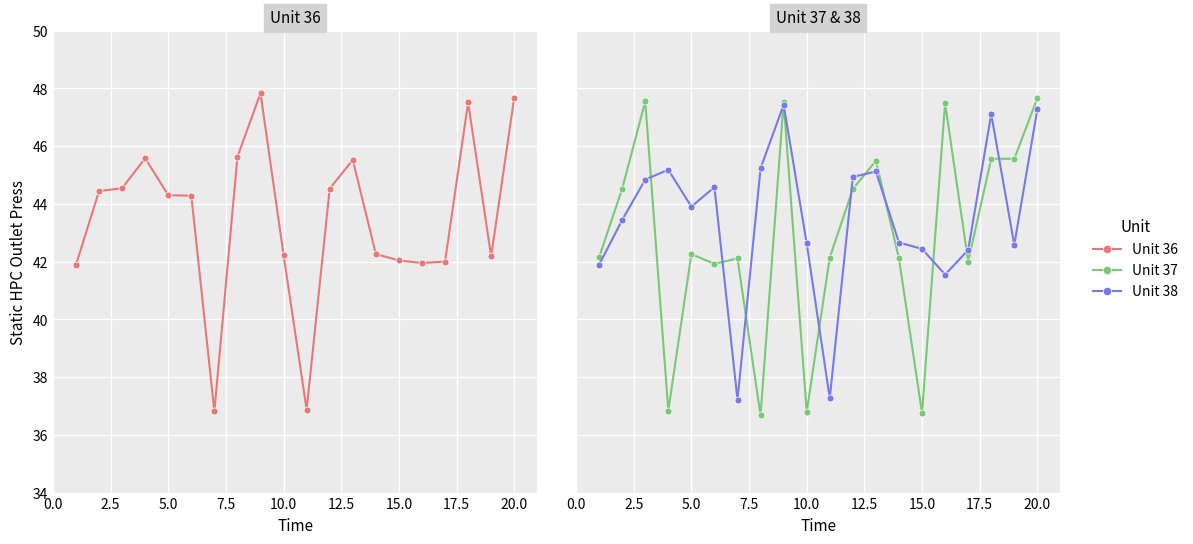

What is the value of the Unit 37 point at the 20th from the left?

47.7